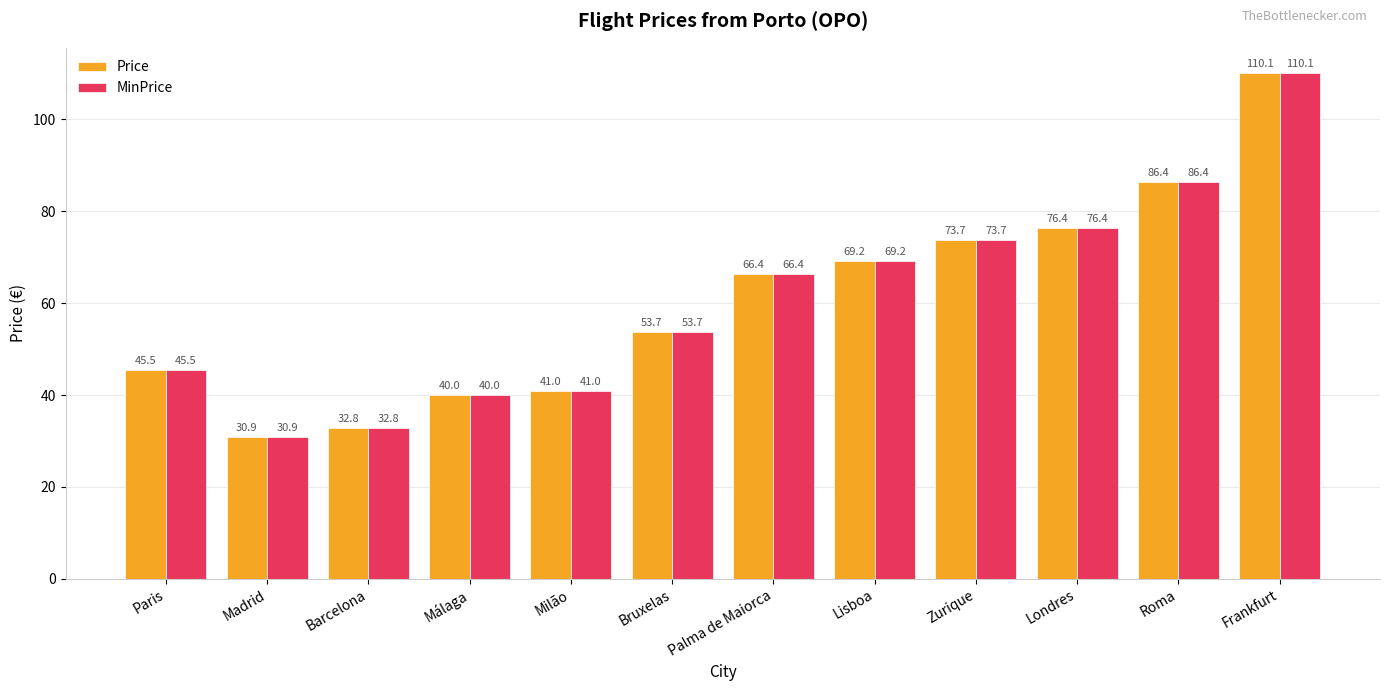

What is the average value of the Price series?

60.5